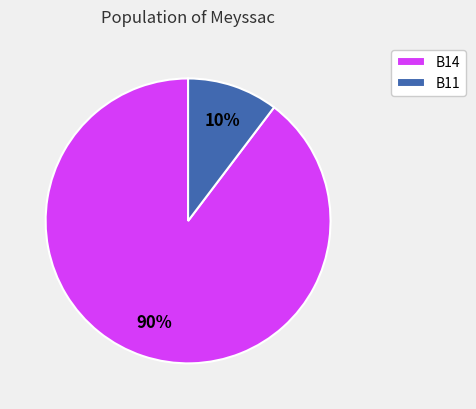

Rank the categories by value from lowest to highest.

B11, B14